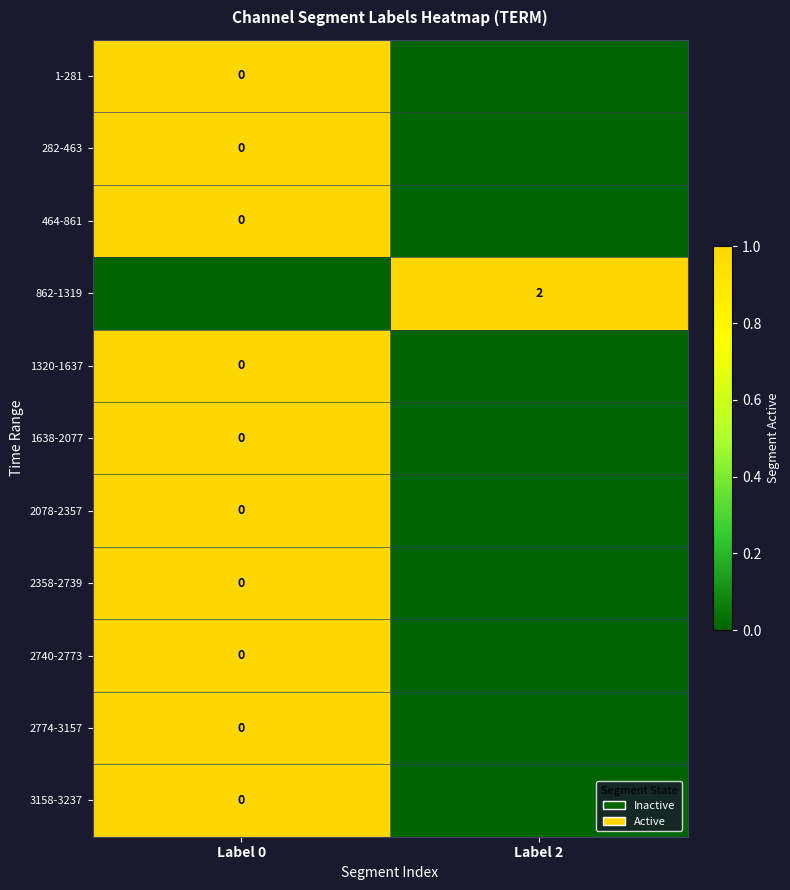

The 282-463 series shows 1 at Label 0. True or false?

True